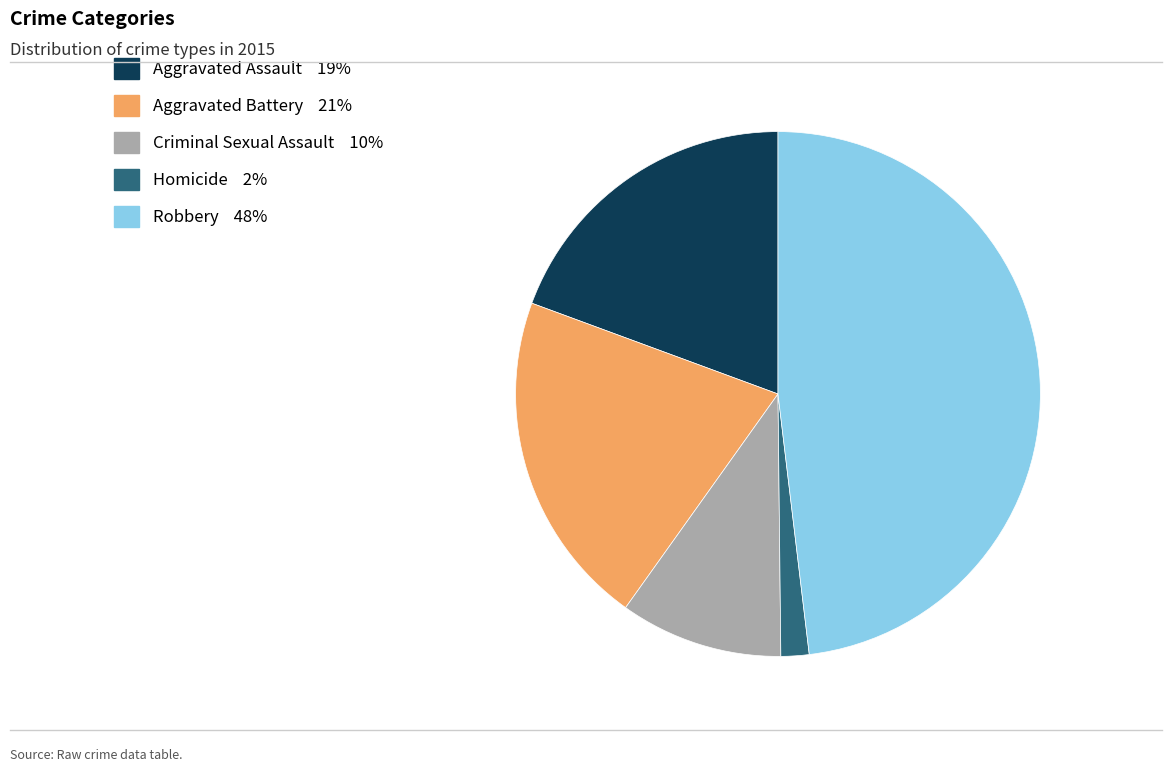

Which slice is the smallest?

Homicide